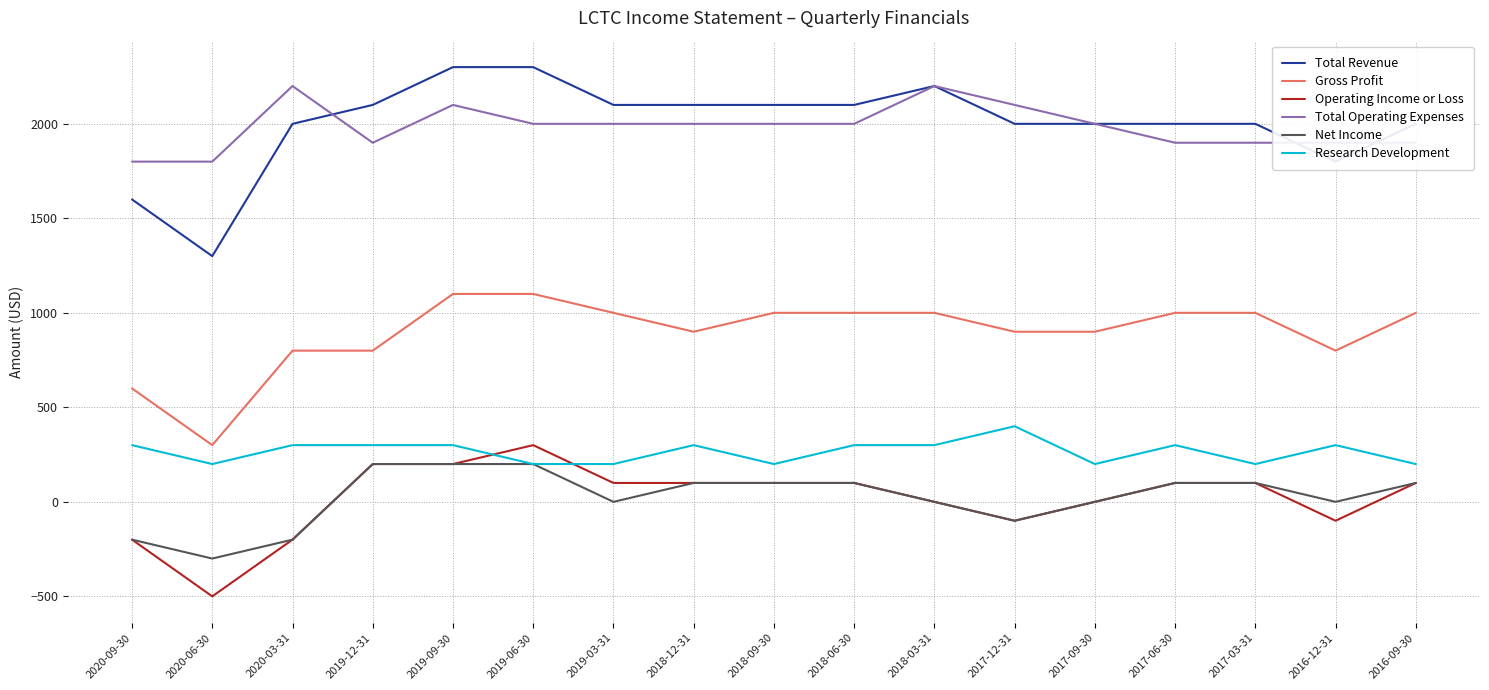

What is the total value across all series at 2019-09-30?

6200